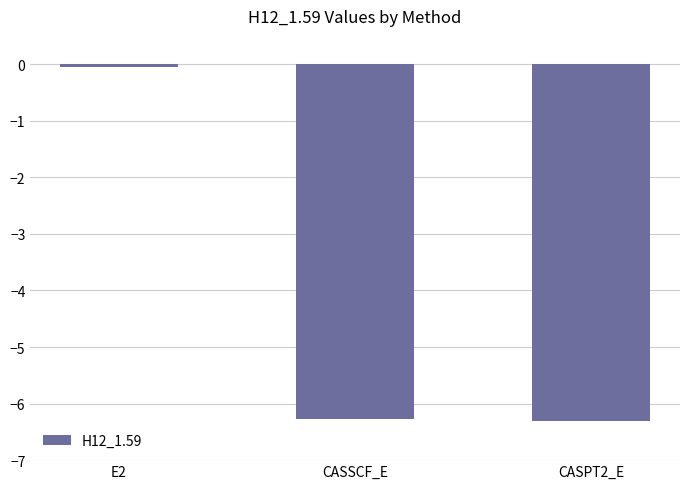

What is the label of the 2nd bar from the right?

CASSCF_E